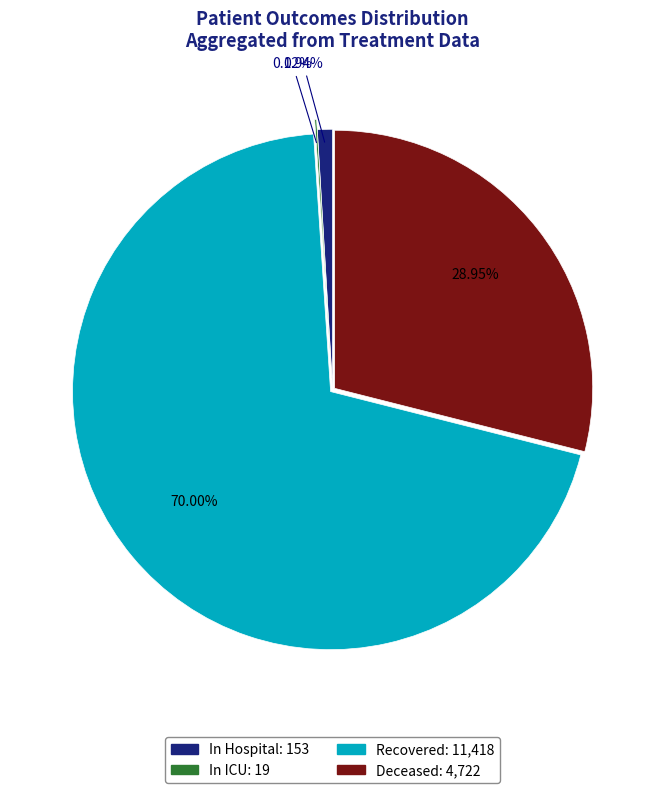

To the nearest percent, what is the difference between the largest and smallest slice percentages?

70%